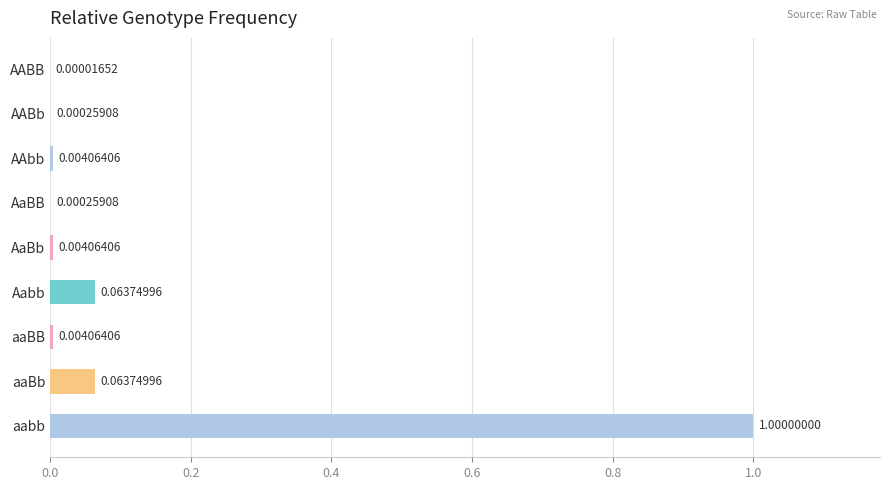

How many series are shown in this chart?

1